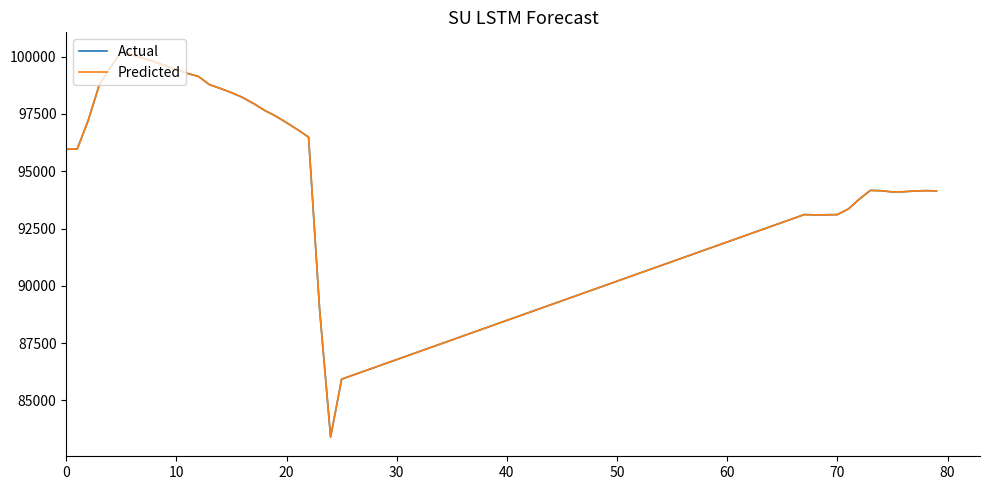

Does the chart have visible grid lines?

No